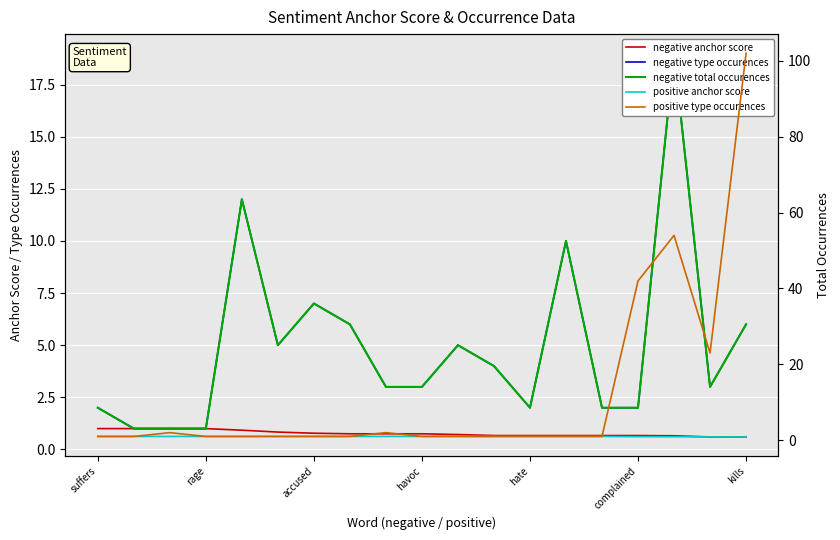

What is the maximum value for negative type occurences?

19.0